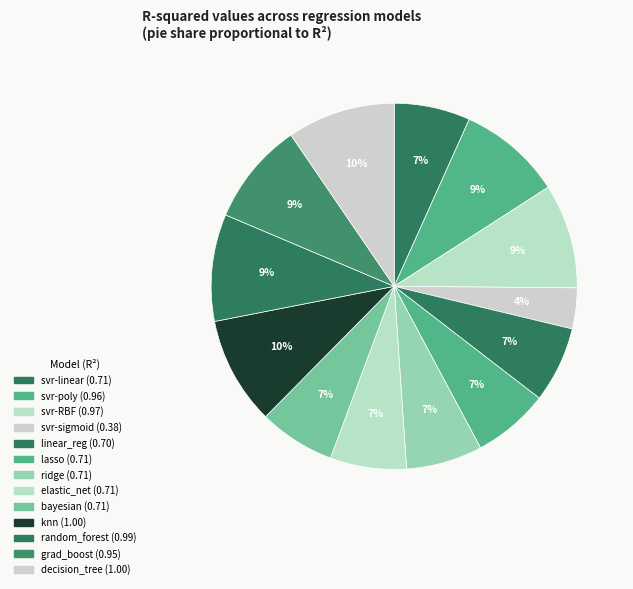

How many slices are in this pie chart?

13